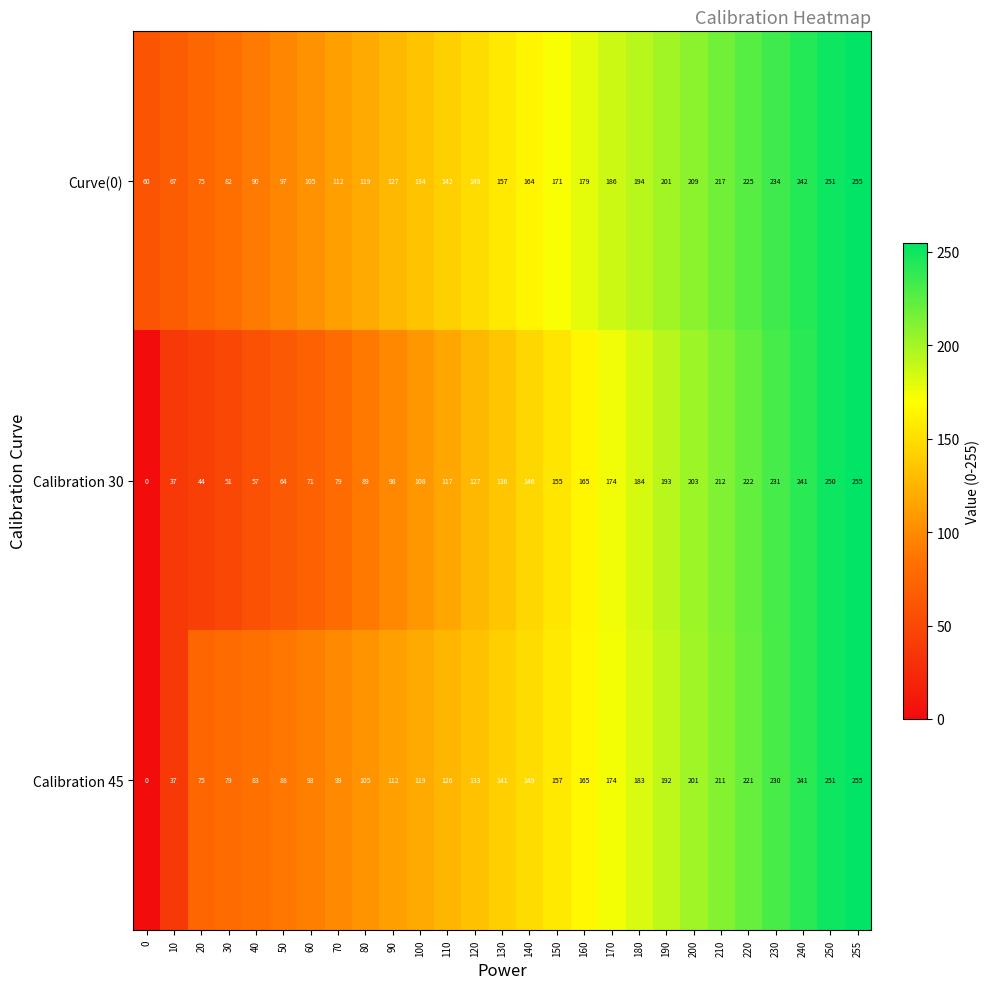

At which category does the chart reach its peak across all series?

255